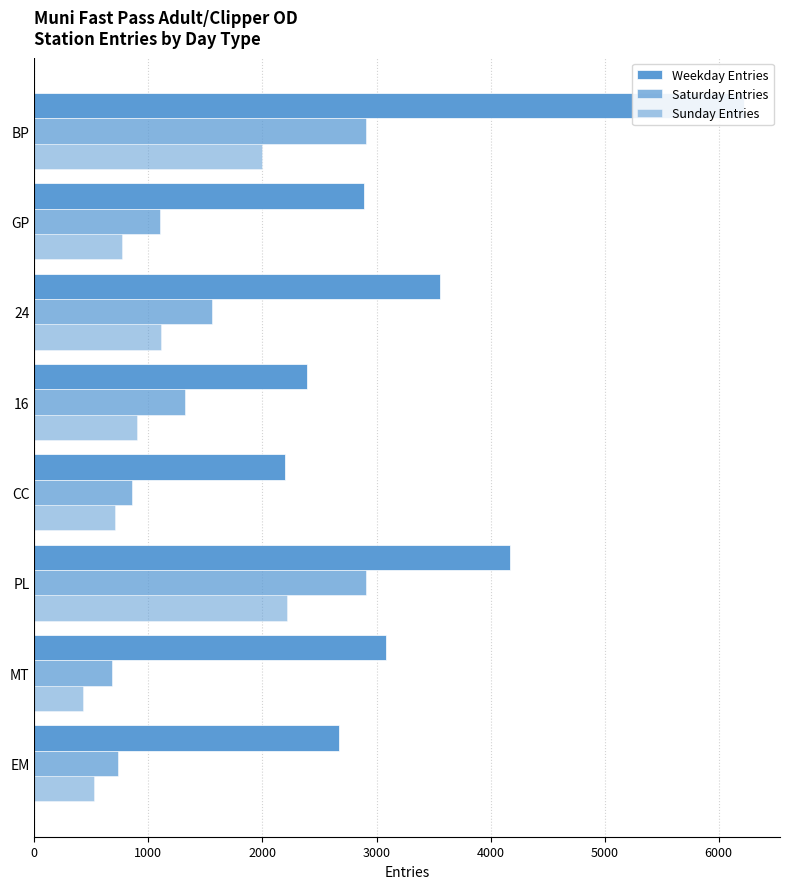

How many bars are there in each group?

3